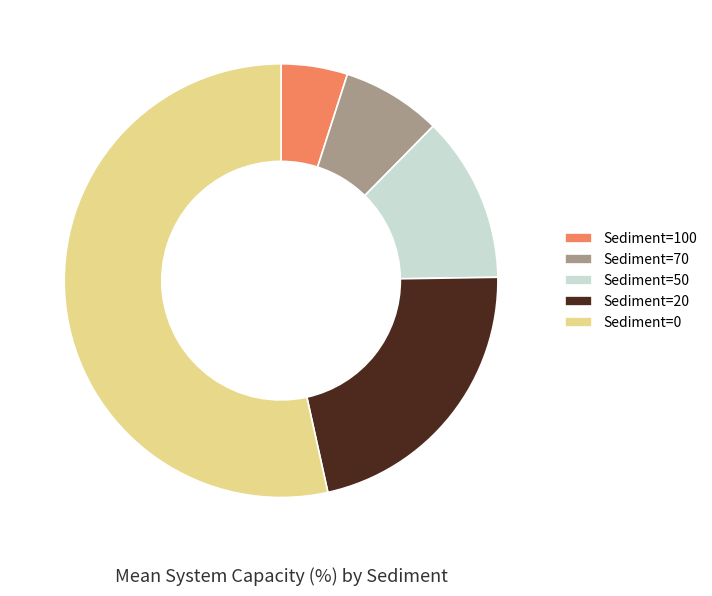

Is the sum of Sediment=50 and Sediment=20 greater than half?

No